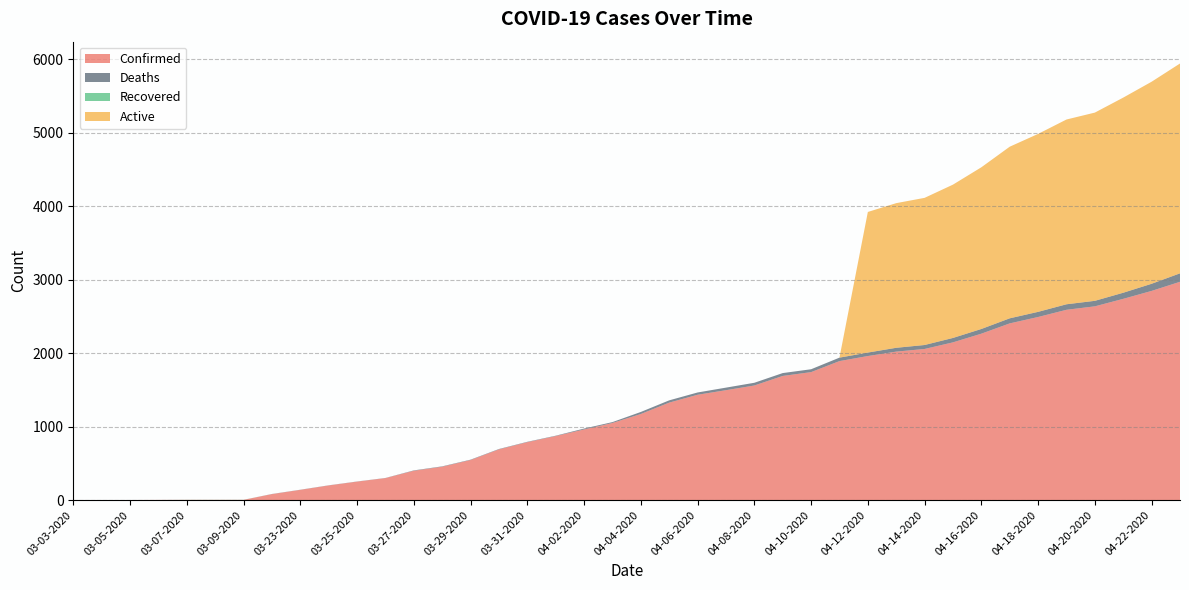

Reading left to right, transcribe all the data shown in this chart.

Confirmed: 03-03-2020=1	03-04-2020=1	03-05-2020=1	03-06-2020=2	03-07-2020=3	03-08-2020=3	03-09-2020=3	03-22-2020=81	03-23-2020=139	03-24-2020=199	03-25-2020=251	03-26-2020=299	03-27-2020=399	03-28-2020=454	03-29-2020=545	03-30-2020=690	03-31-2020=788	04-01-2020=871	04-02-2020=961	04-03-2020=1049	04-04-2020=1171	04-05-2020=1326	04-06-2020=1433	04-07-2020=1495	04-08-2020=1559	04-09-2020=1689	04-10-2020=1741	04-11-2020=1891	04-12-2020=1960	04-13-2020=2020	04-14-2020=2056	04-15-2020=2146	04-16-2020=2264	04-17-2020=2404	04-18-2020=2491	04-19-2020=2589	04-20-2020=2636	04-21-2020=2738	04-22-2020=2846	04-23-2020=2970
Deaths: 03-03-2020=0	03-04-2020=0	03-05-2020=0	03-06-2020=0	03-07-2020=0	03-08-2020=0	03-09-2020=0	03-22-2020=2	03-23-2020=2	03-24-2020=2	03-25-2020=2	03-26-2020=2	03-27-2020=5	03-28-2020=5	03-29-2020=5	03-30-2020=5	03-31-2020=5	04-01-2020=5	04-02-2020=12	04-03-2020=12	04-04-2020=28	04-05-2020=31	04-06-2020=31	04-07-2020=35	04-08-2020=37	04-09-2020=39	04-10-2020=39	04-11-2020=47	04-12-2020=47	04-13-2020=52	04-14-2020=54	04-15-2020=60	04-16-2020=64	04-17-2020=69	04-18-2020=70	04-19-2020=75	04-20-2020=75	04-21-2020=83	04-22-2020=97	04-23-2020=115
Recovered: 03-03-2020=0	03-04-2020=0	03-05-2020=0	03-06-2020=0	03-07-2020=1	03-08-2020=1	03-09-2020=1	03-22-2020=0	03-23-2020=0	03-24-2020=0	03-25-2020=0	03-26-2020=0	03-27-2020=0	03-28-2020=0	03-29-2020=0	03-30-2020=0	03-31-2020=0	04-01-2020=0	04-02-2020=0	04-03-2020=0	04-04-2020=0	04-05-2020=0	04-06-2020=0	04-07-2020=0	04-08-2020=0	04-09-2020=0	04-10-2020=0	04-11-2020=0	04-12-2020=0	04-13-2020=0	04-14-2020=0	04-15-2020=0	04-16-2020=0	04-17-2020=0	04-18-2020=0	04-19-2020=0	04-20-2020=0	04-21-2020=0	04-22-2020=0	04-23-2020=0
Active: 03-03-2020=0	03-04-2020=0	03-05-2020=0	03-06-2020=0	03-07-2020=0	03-08-2020=0	03-09-2020=0	03-22-2020=0	03-23-2020=0	03-24-2020=0	03-25-2020=0	03-26-2020=0	03-27-2020=0	03-28-2020=0	03-29-2020=0	03-30-2020=0	03-31-2020=0	04-01-2020=0	04-02-2020=0	04-03-2020=0	04-04-2020=0	04-05-2020=0	04-06-2020=0	04-07-2020=0	04-08-2020=0	04-09-2020=0	04-10-2020=0	04-11-2020=0	04-12-2020=1913	04-13-2020=1968	04-14-2020=2002	04-15-2020=2086	04-16-2020=2200	04-17-2020=2335	04-18-2020=2421	04-19-2020=2514	04-20-2020=2561	04-21-2020=2655	04-22-2020=2749	04-23-2020=2855